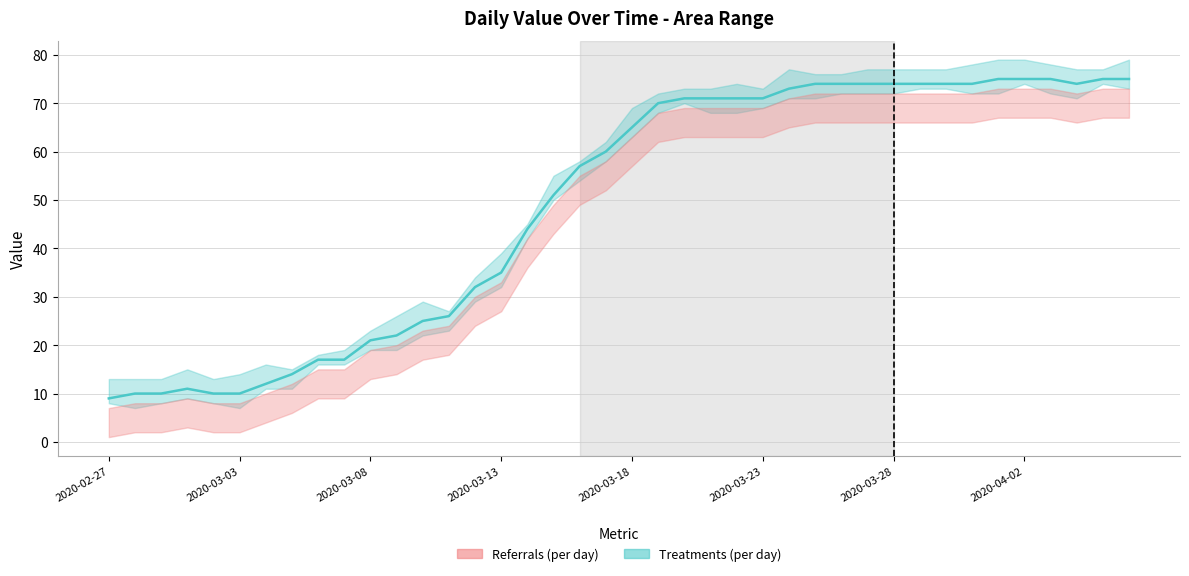

How many lines are shown in the chart?

1